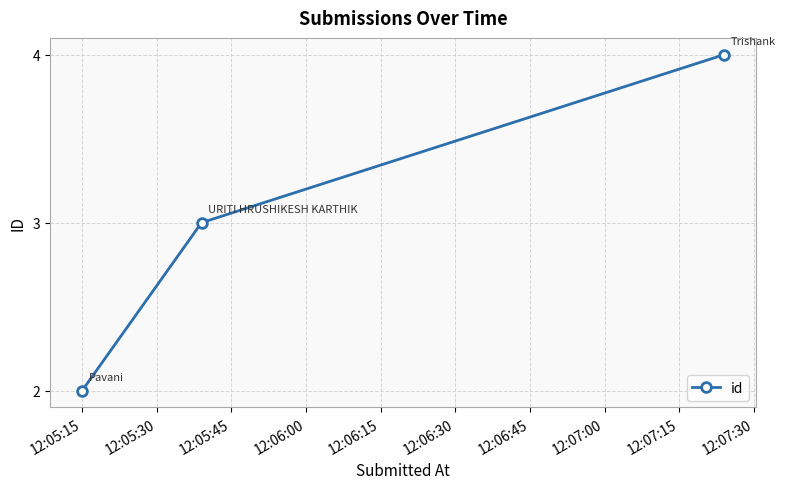

Reading right to left, extract all data points from this chart.

4	3	2